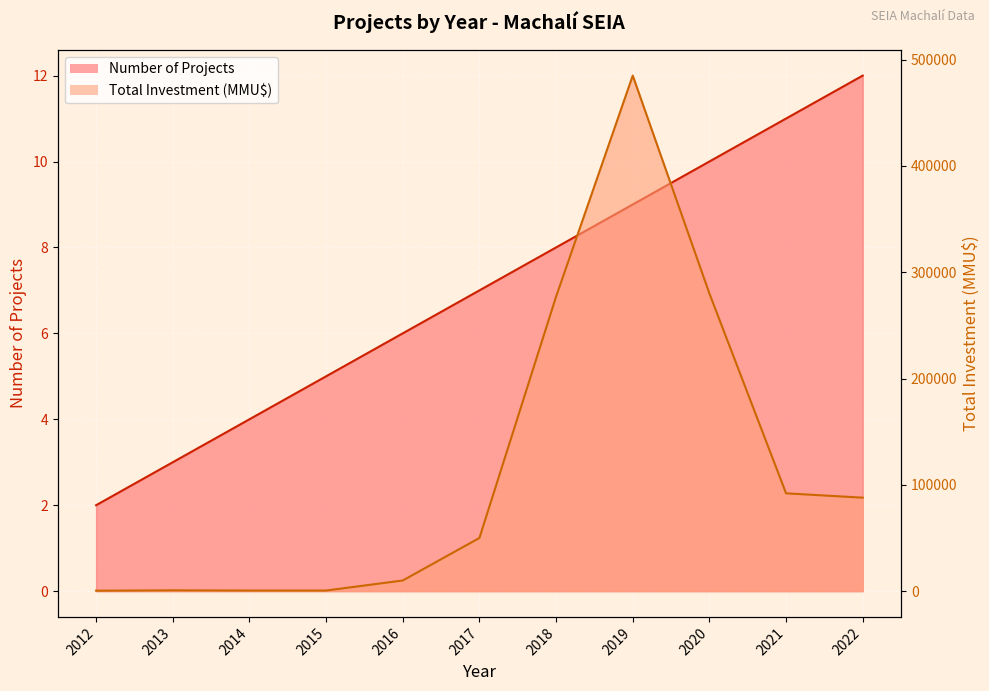

Does the chart display data point markers on the line(s)?

No